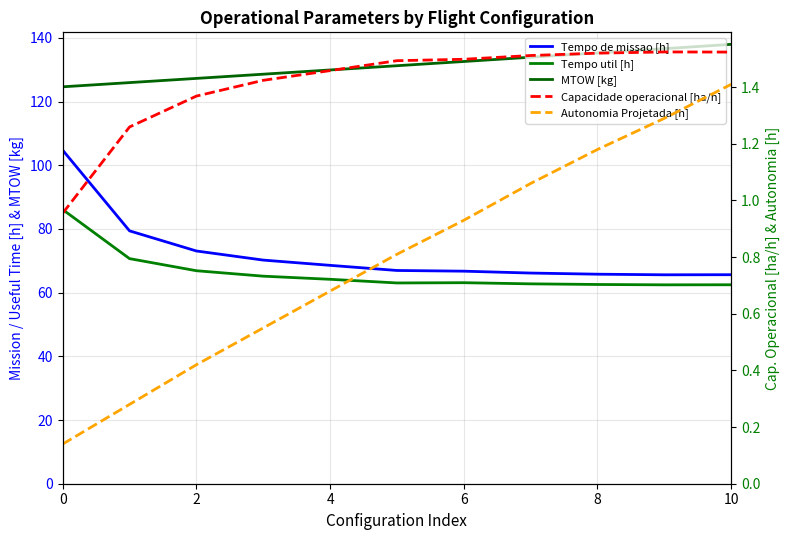

List the series in order of their peak value, highest first.

MTOW [kg], Tempo de missao [h], Tempo util [h], Capacidade operacional [ha/h], Autonomia Projetada [h]